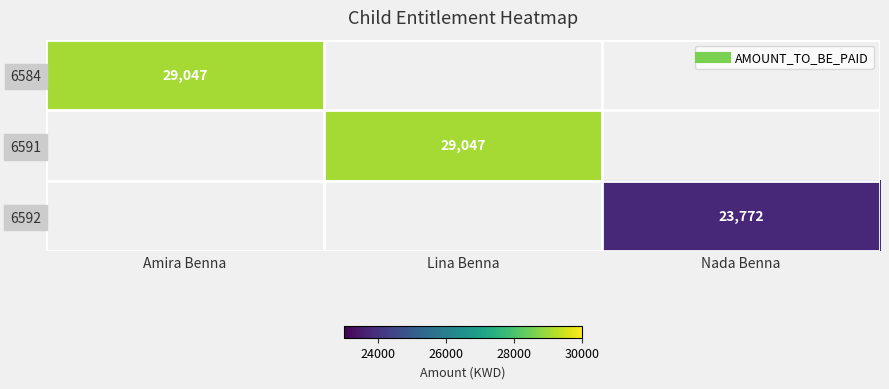

What is the smallest value displayed?

23772.0